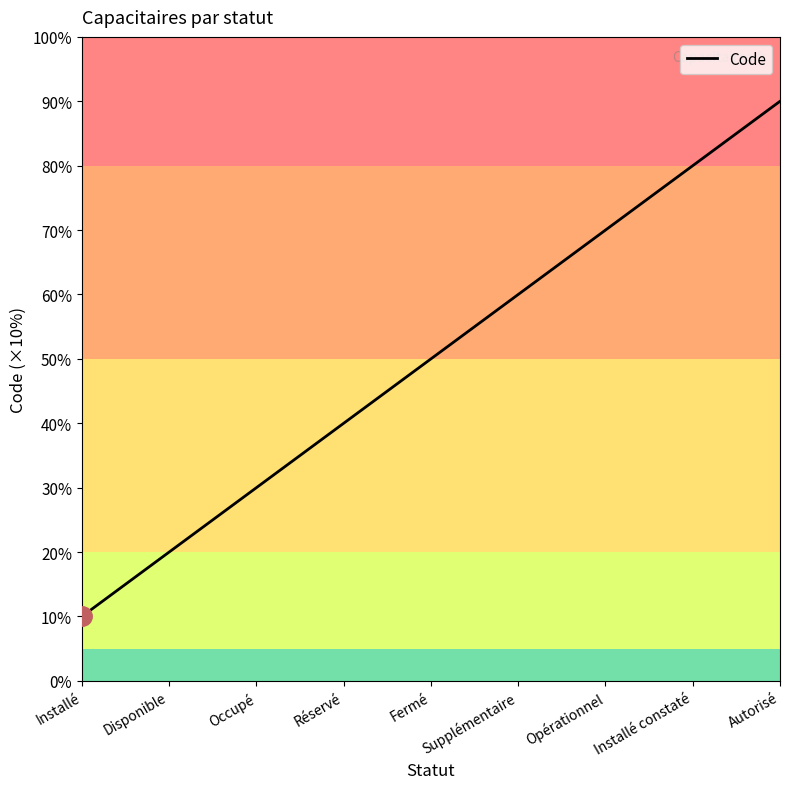

True or false: the data has more than 1 interior local peaks.

False